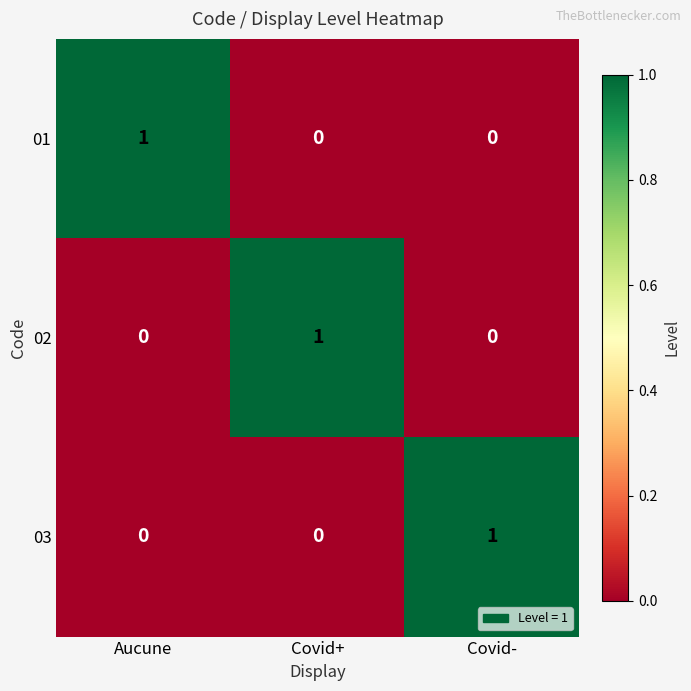

Is it true that 02 equals 0 at Covid-?

True